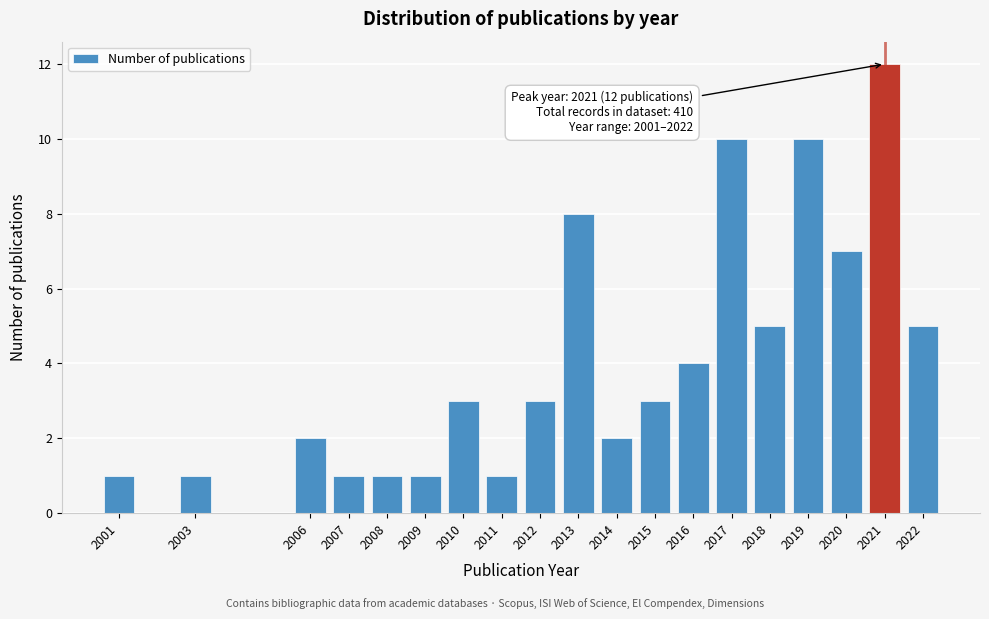

Reading right to left, list all the values displayed in this chart.

5	12	7	10	5	10	4	3	2	8	3	1	3	1	1	1	2	1	1